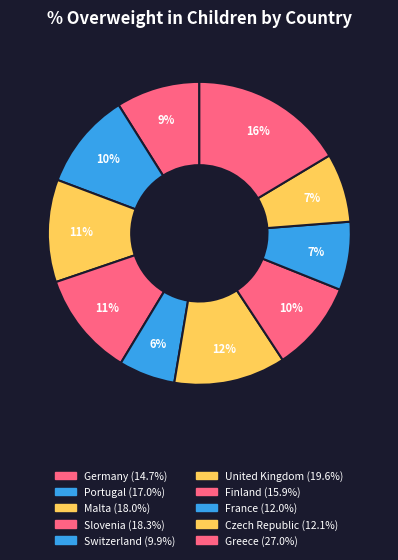

Which slice is the largest?

Greece